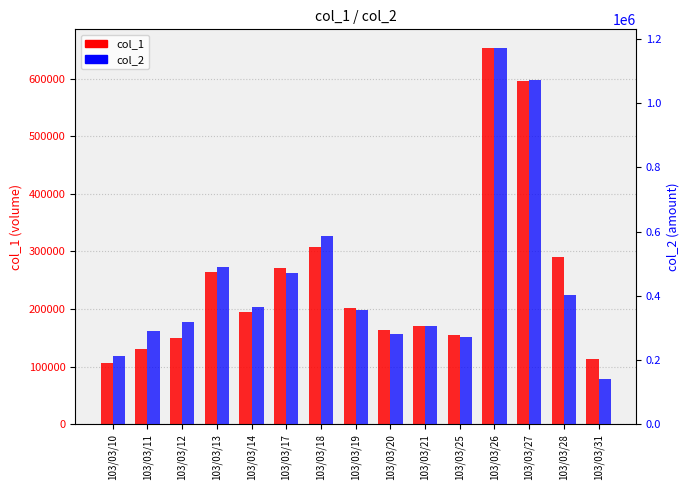

Which series has the widest spread of values?

col_2 (amount)